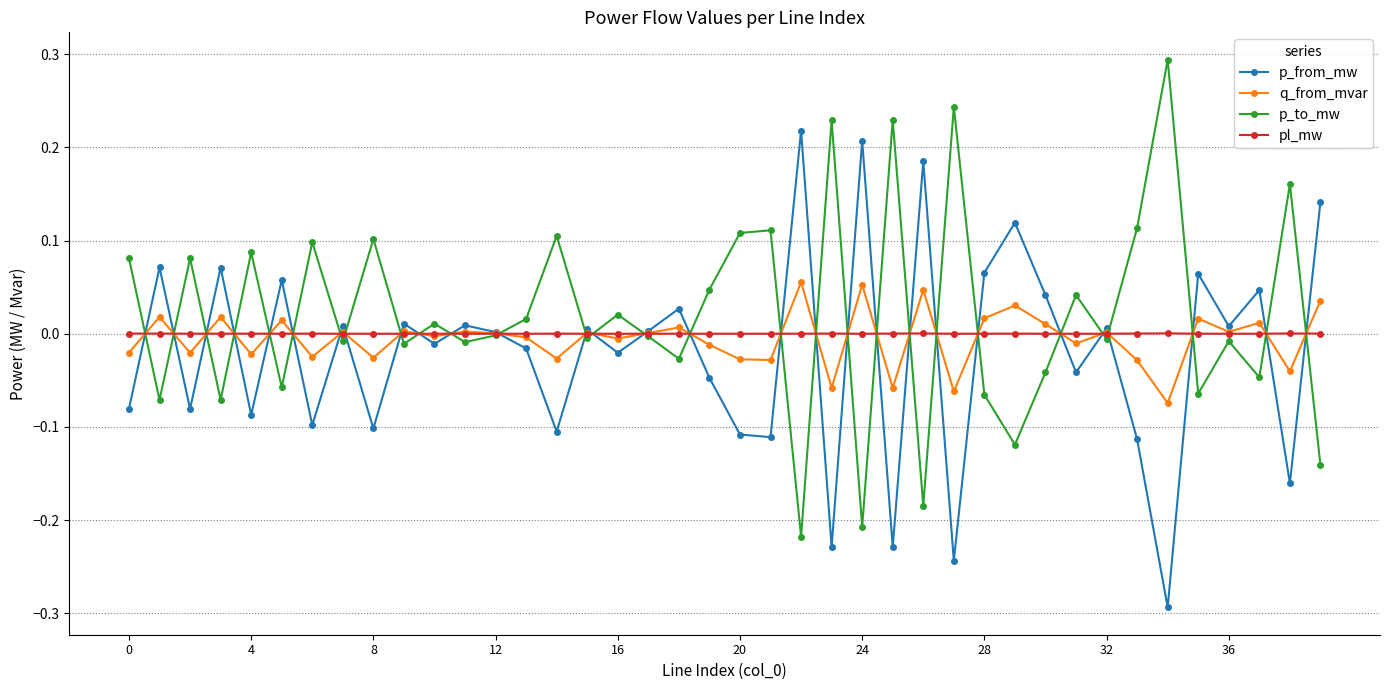

What is the smallest value displayed?

-0.3